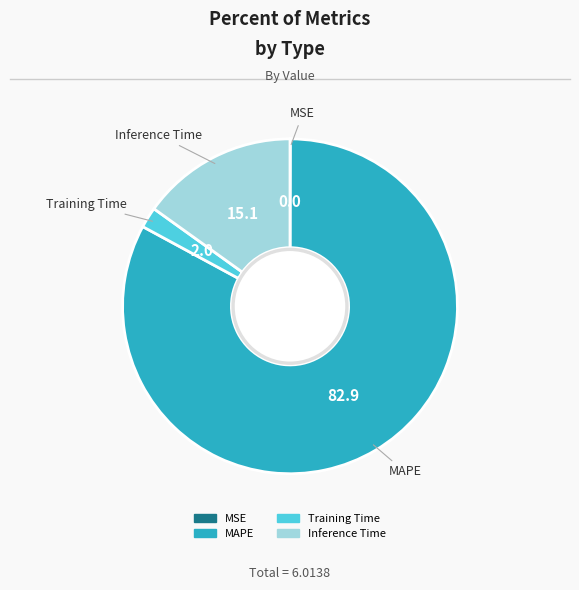

The Inference Time slice represents 10% of the pie. True or false?

False